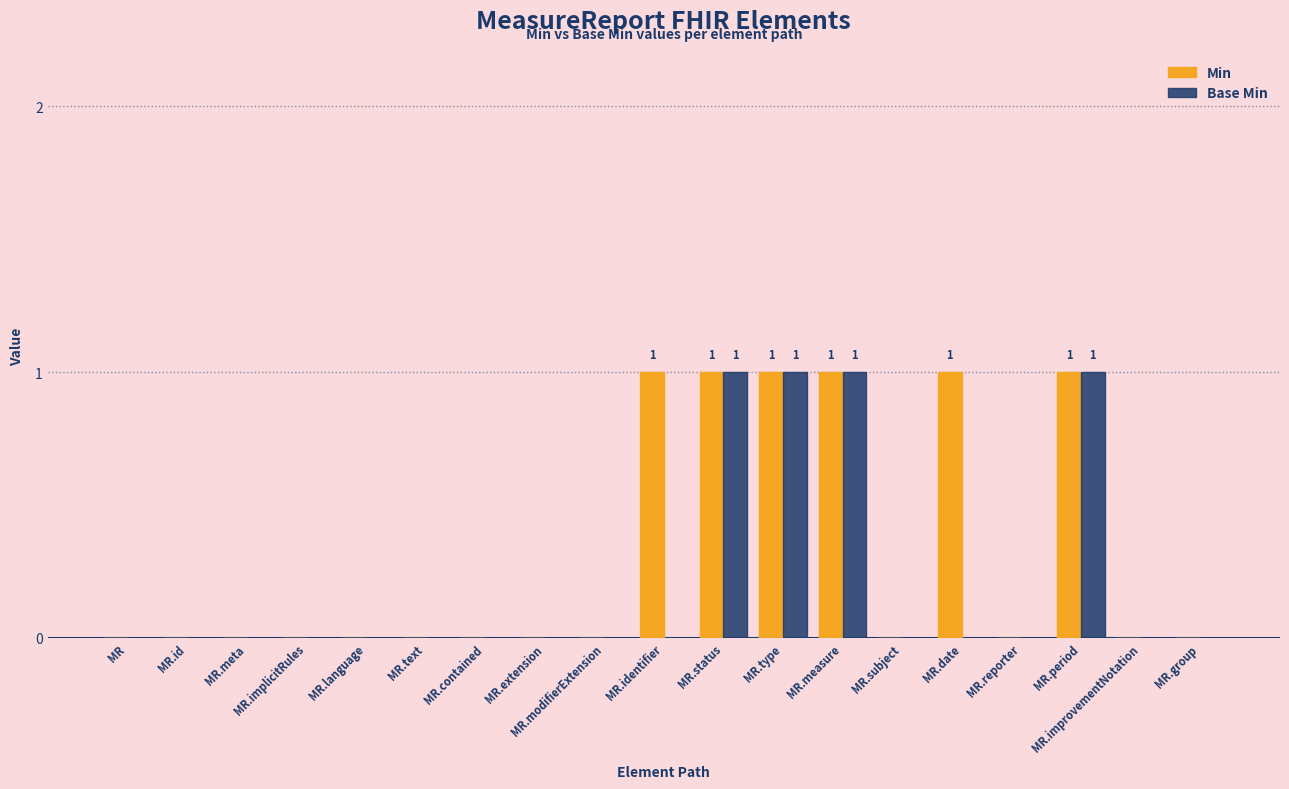

Between MR.modifierExtension and MR.date, which series saw the biggest shift?

Min